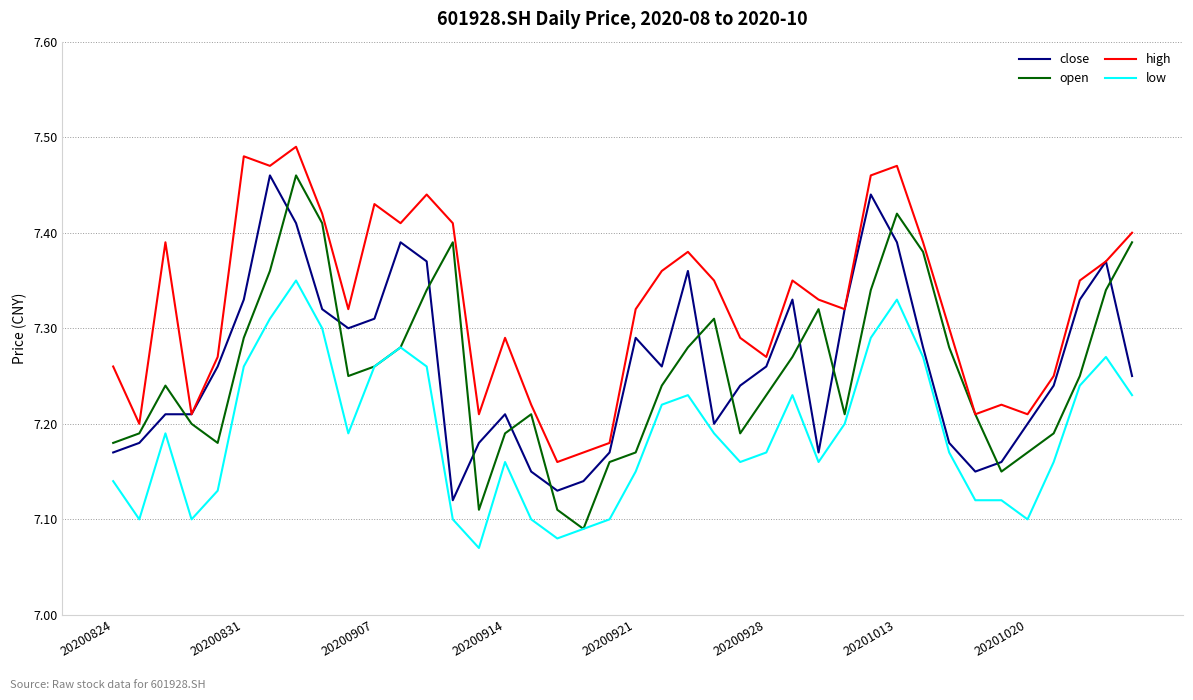

True or false: high and low intersect in this chart.

False